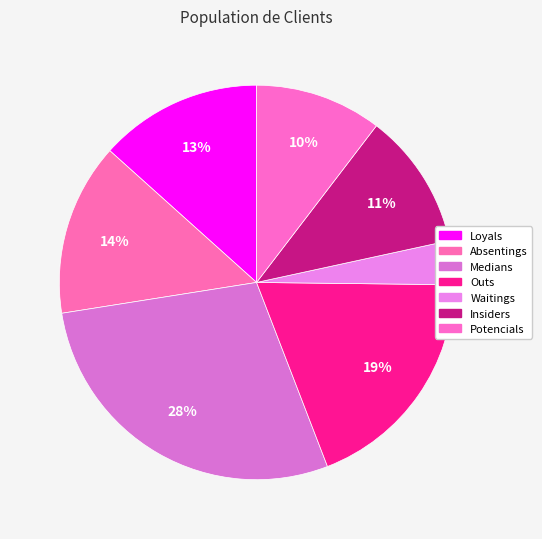

True or false: Outs accounts for 19% of the total.

True